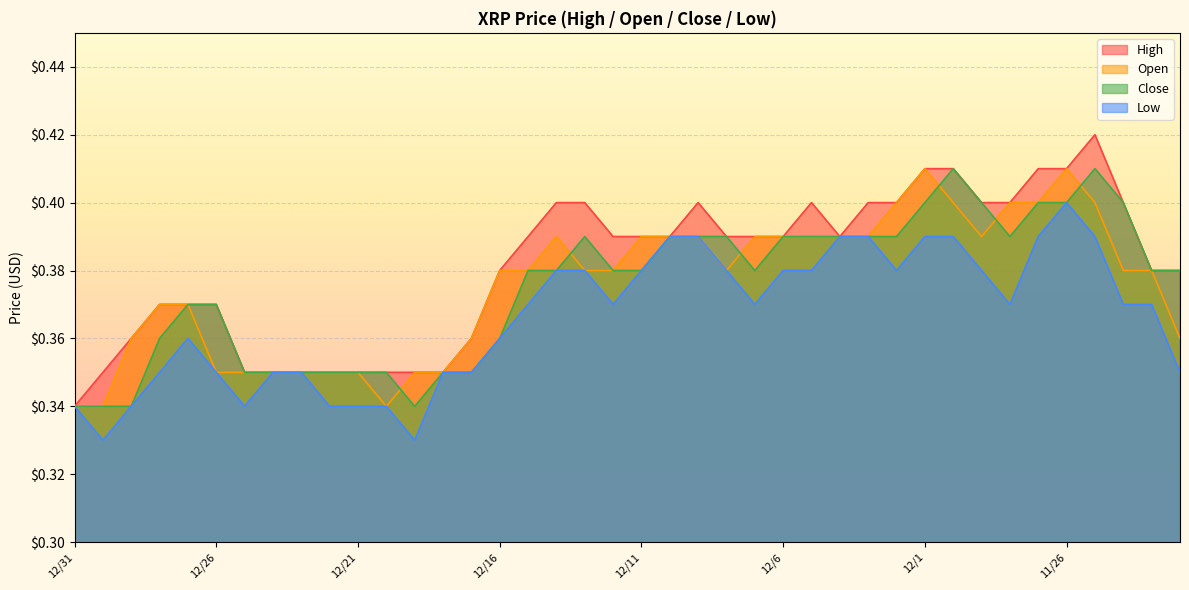

What is the average value of the Close series?

0.4